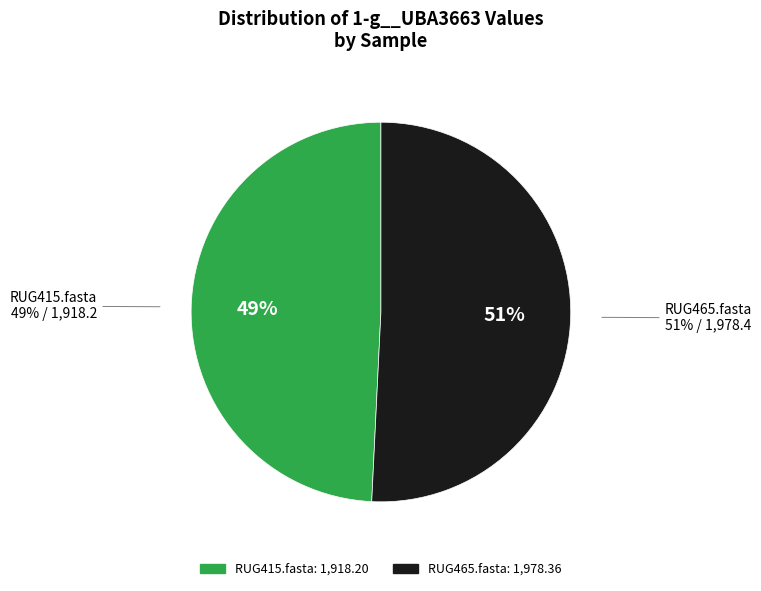

To the nearest percent, what is the difference between the RUG415.fasta and RUG465.fasta slice percentages?

2%